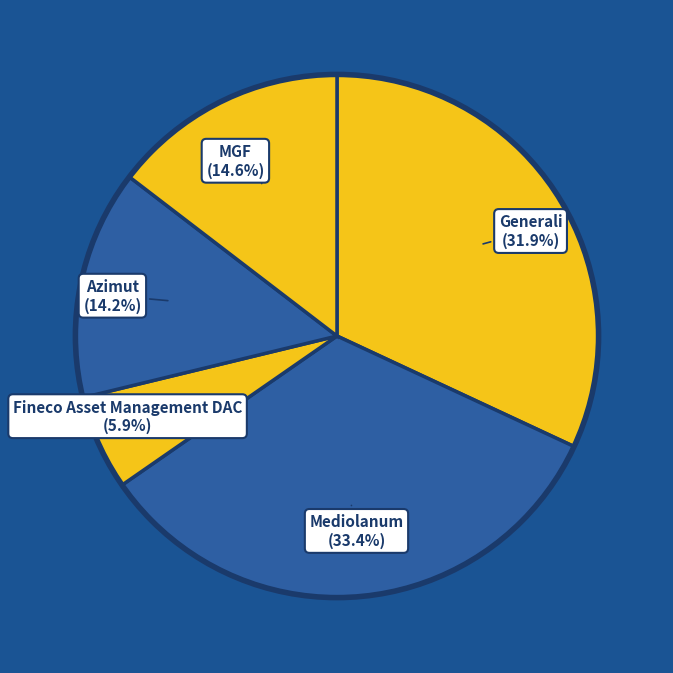

Which has a higher value, Mediolanum or Fineco Asset Management DAC?

Mediolanum